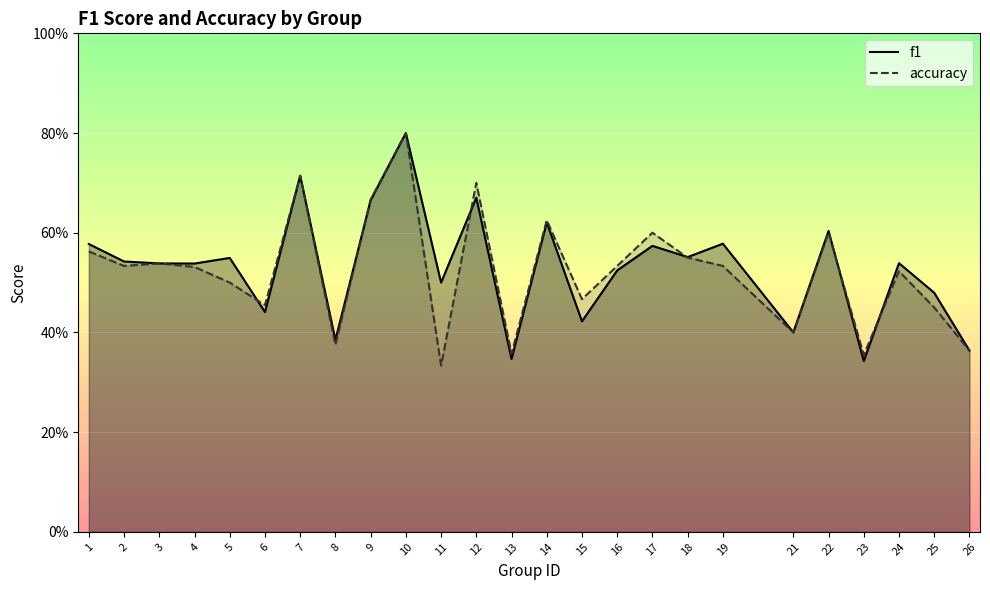

How many distinct data groups are displayed?

2